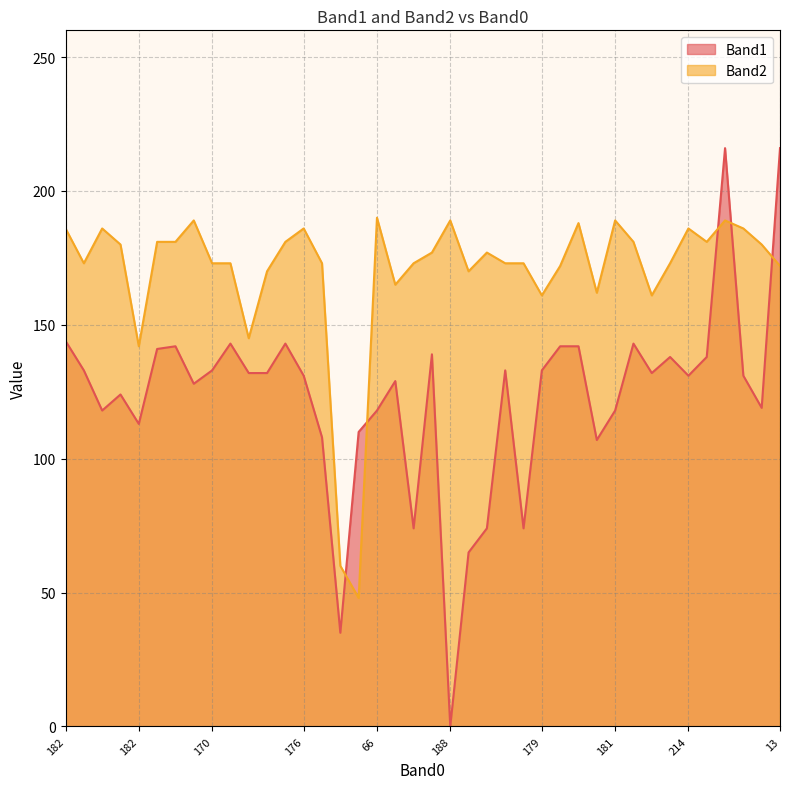

How many lines are shown in the chart?

2